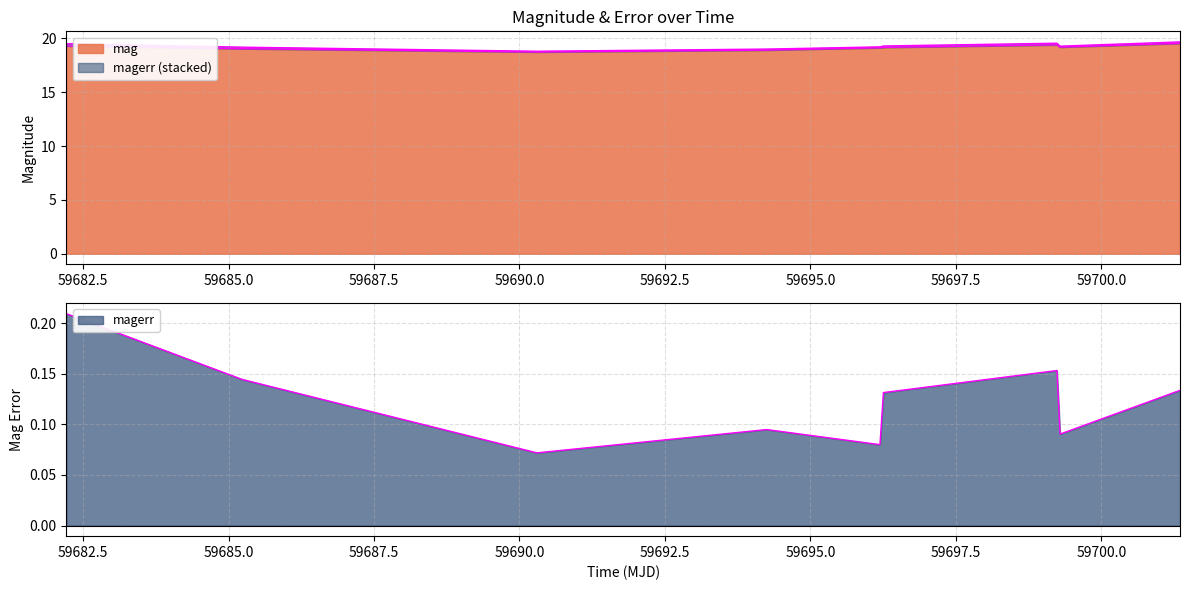

List the labels in order of mag value, largest first.

59701.350613399874, 59699.23569440004, 59682.21417819988, 59699.28934030002, 59696.25396989984, 59696.1945369998, 59685.23268519994, 59694.24753470021, 59690.29989580018